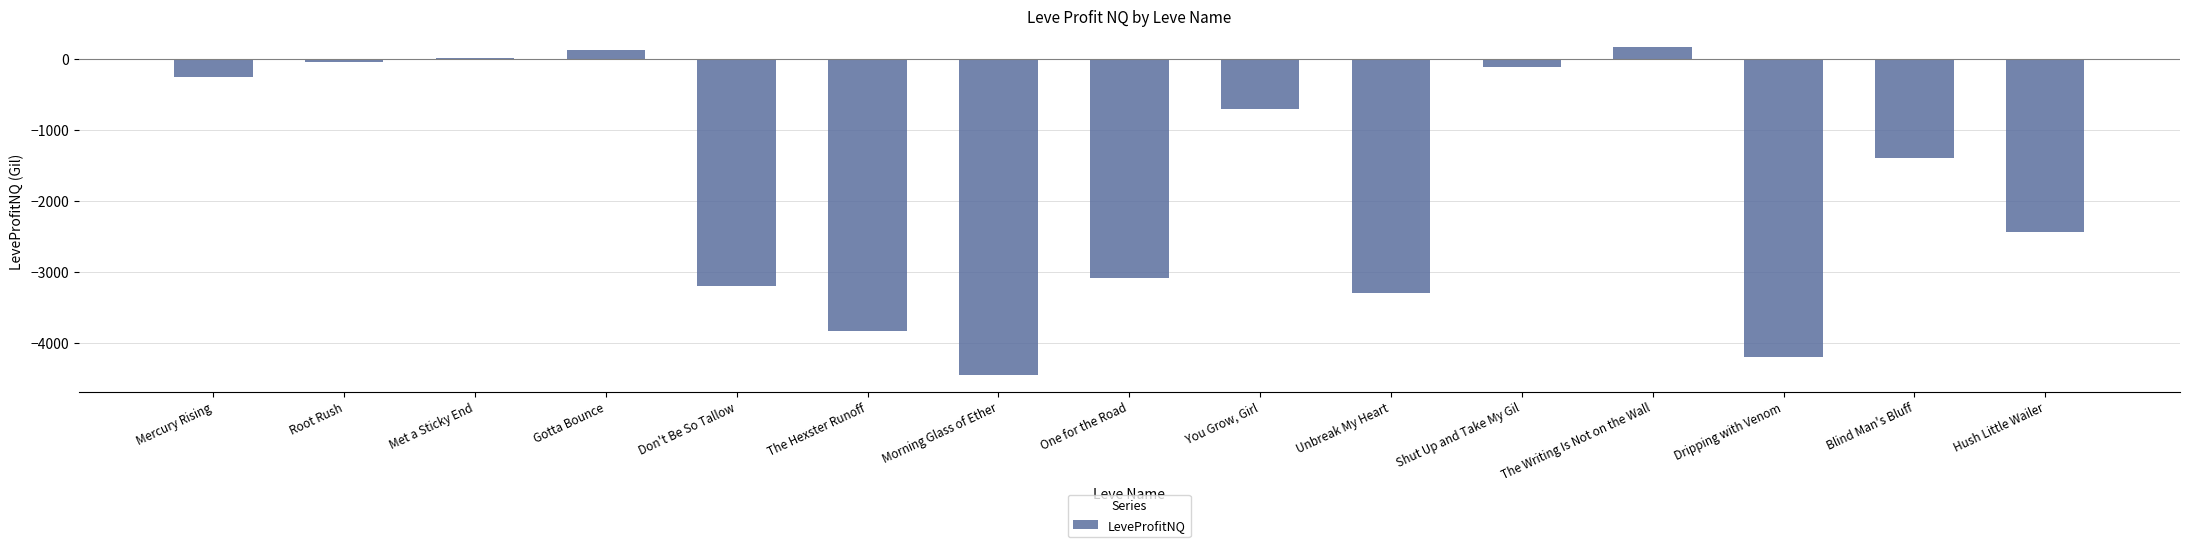

The value at Hush Little Wailer is -3661.5. True or false?

False